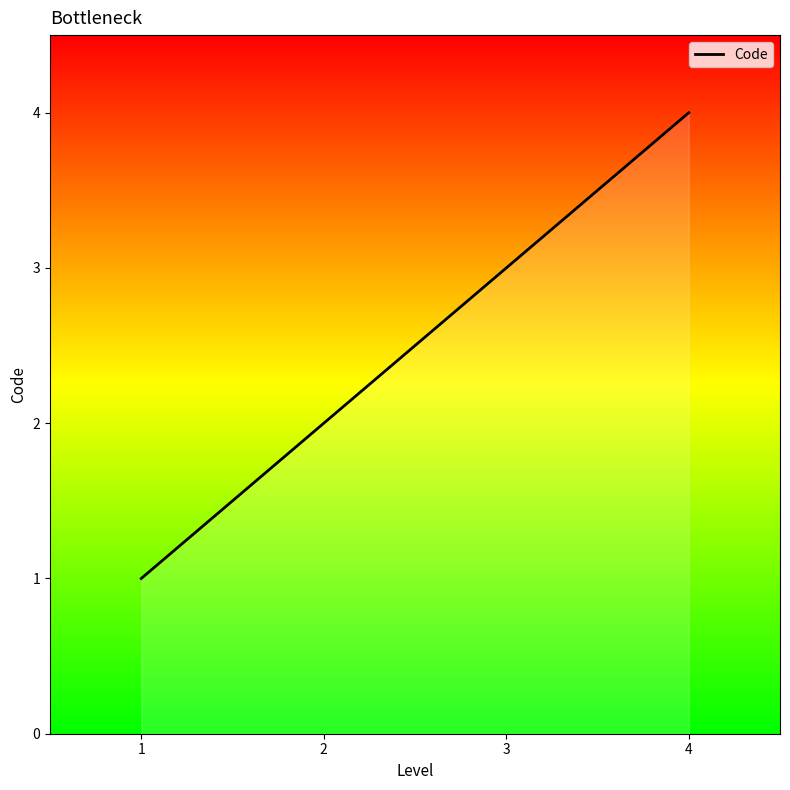

The value at 1 is 1. True or false?

True